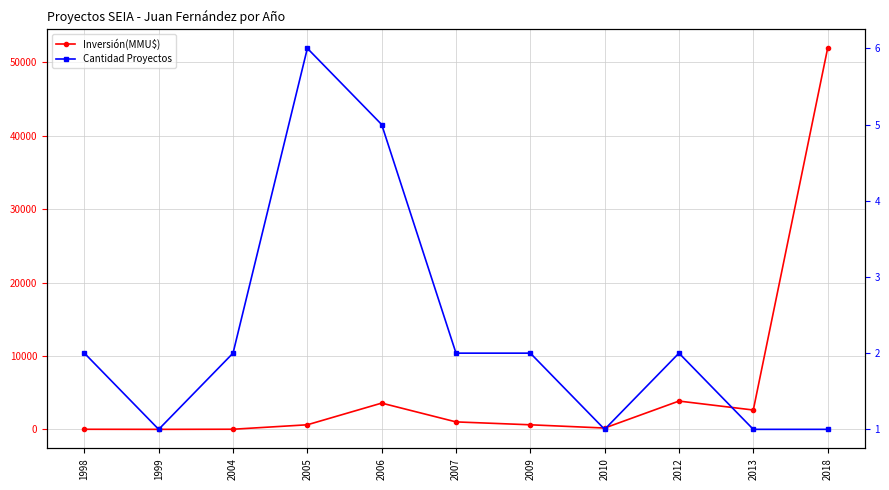

What value does the Inversión(MMU$) series have at 2012, to the nearest 10?

3870